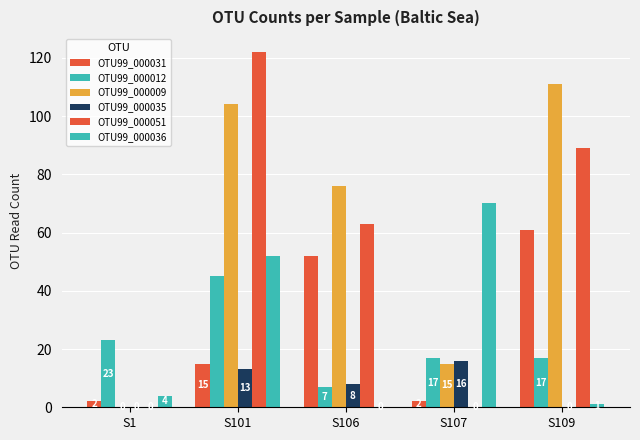

How many positive values does the OTU99_000009 series have?

4